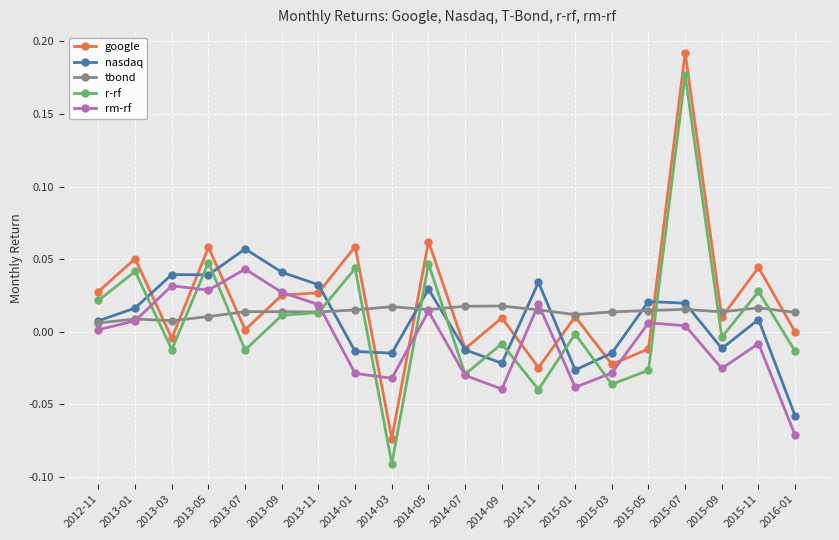

How many tbond values are between 0 and 1?

20